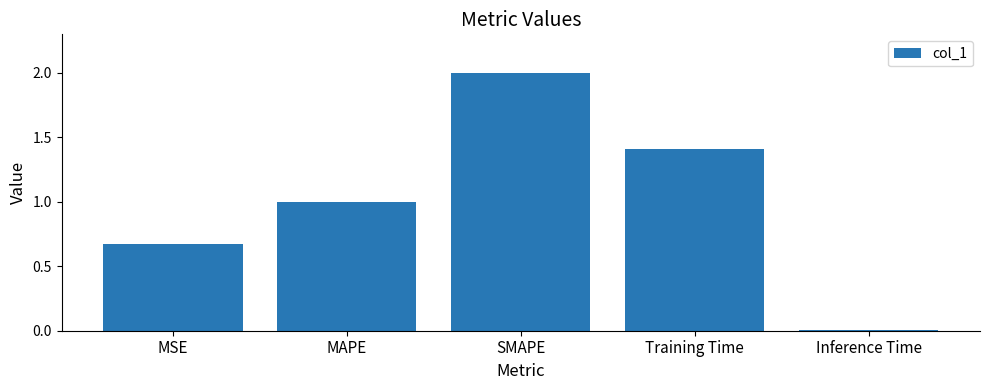

What is the average value?

1.0